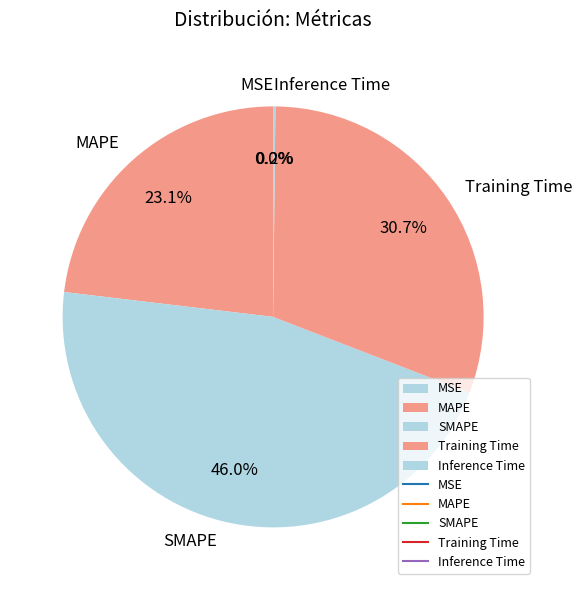

What percentage is the SMAPE slice, to the nearest percent?

46%